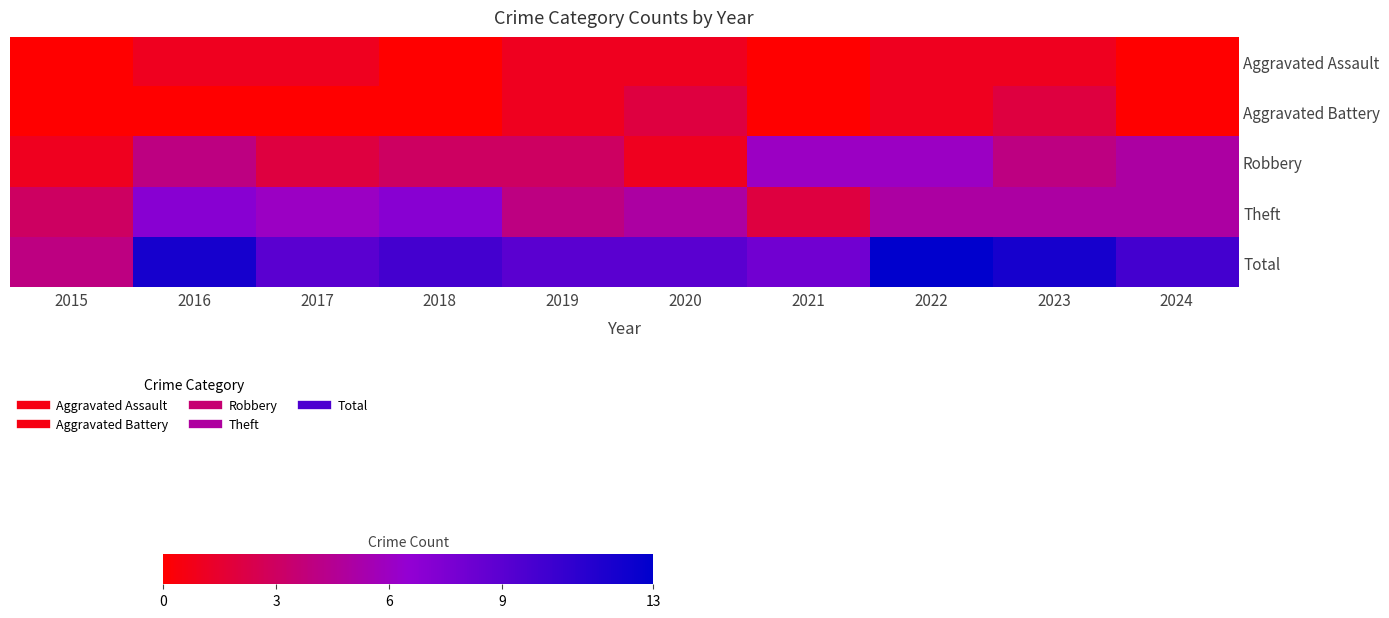

Rank the series by their maximum value, from highest to lowest.

Total, Theft, Robbery, Aggravated Battery, Aggravated Assault